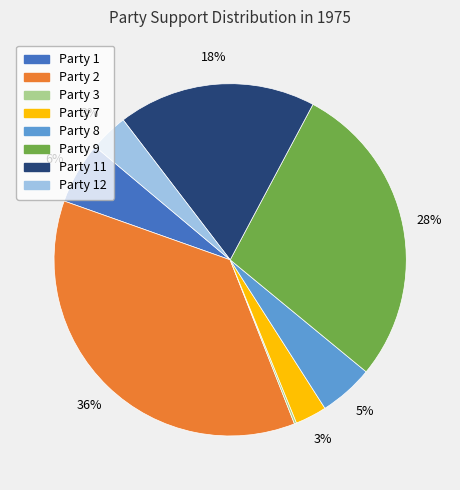

Does any single category account for the majority?

No